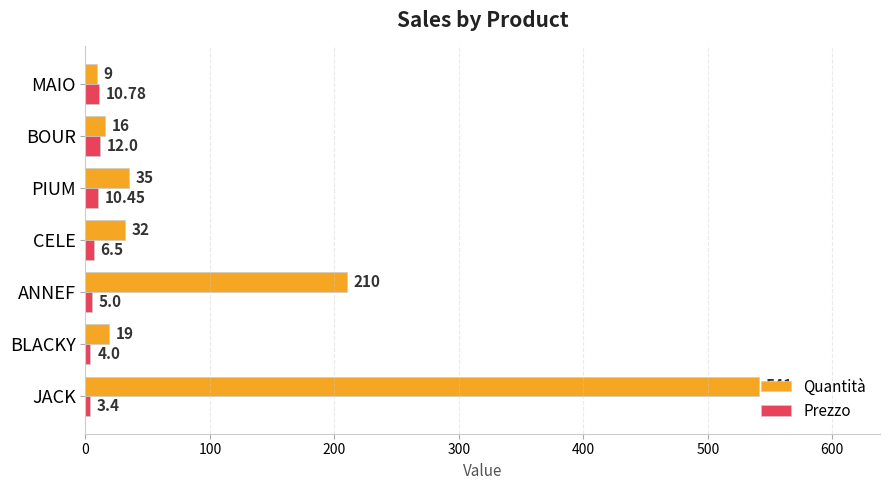

Which series has the largest range (max minus min)?

Quantità